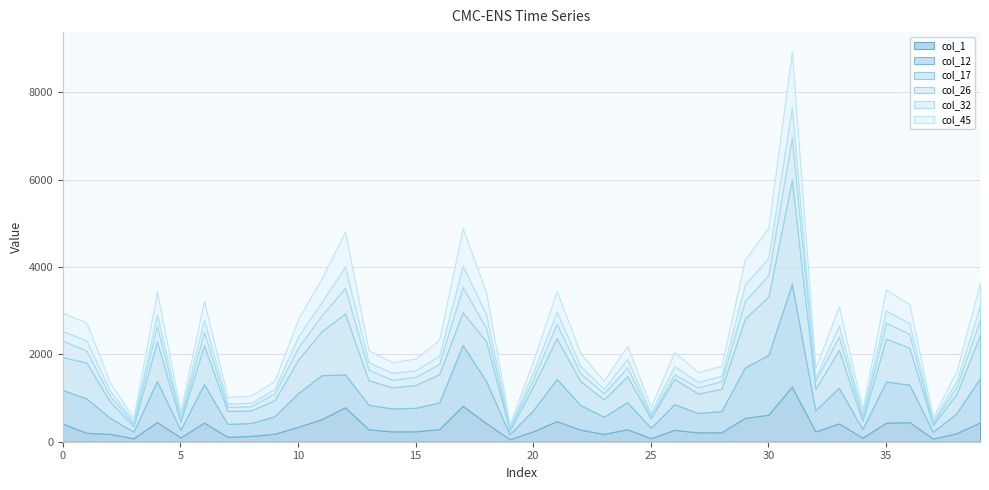

Does the chart display data point markers on the line(s)?

No